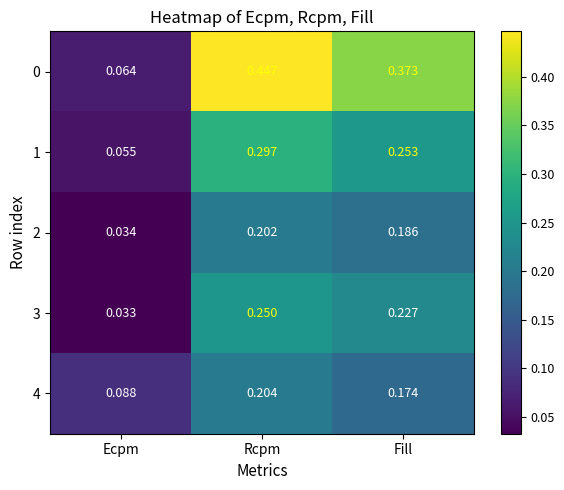

Which category has the highest value in the 3 series?

Rcpm